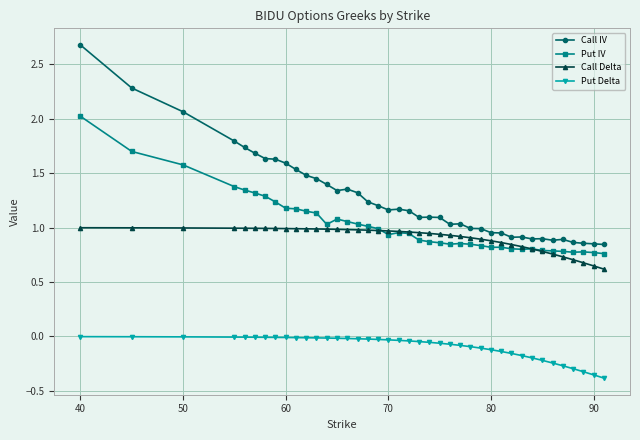

Is this an area chart (filled region under the line)?

No